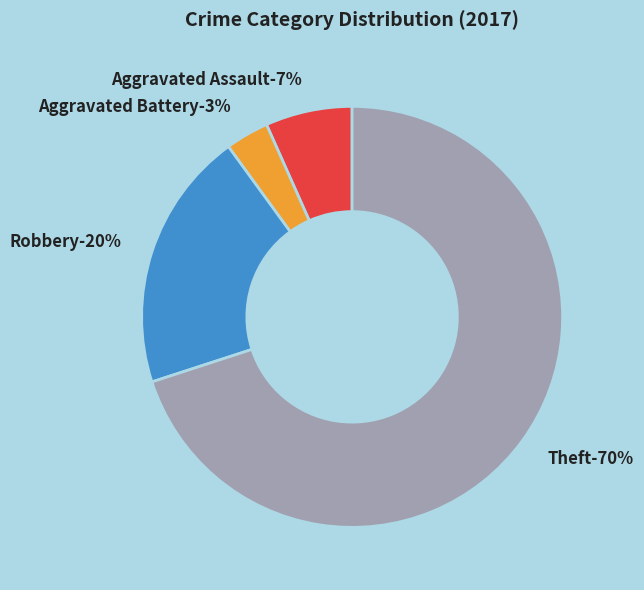

What portion of the pie excludes Theft?

30.0%